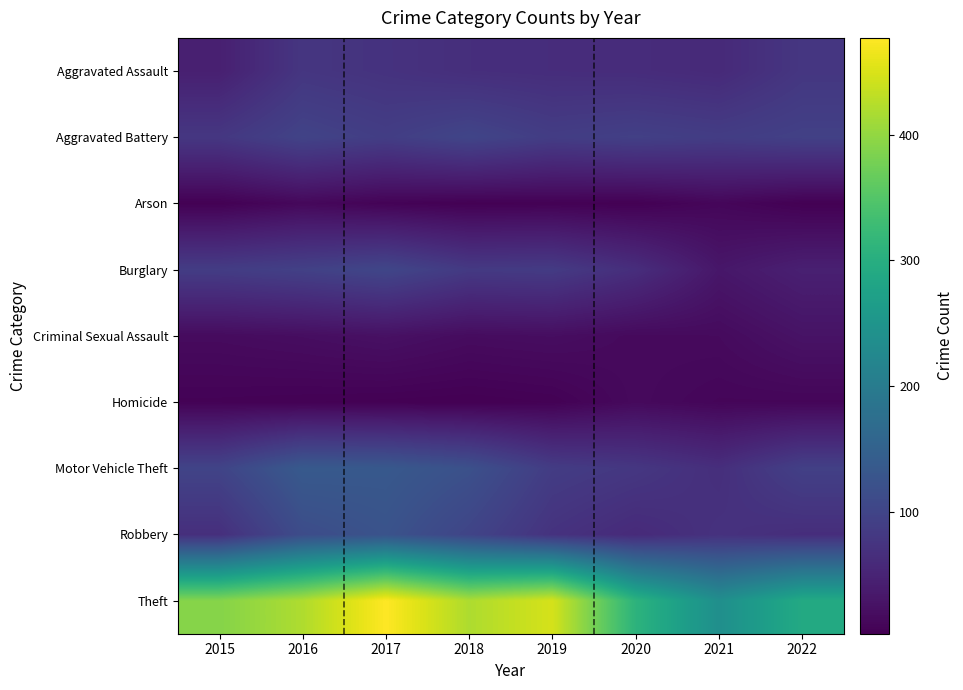

Which series has the largest range (max minus min)?

Theft